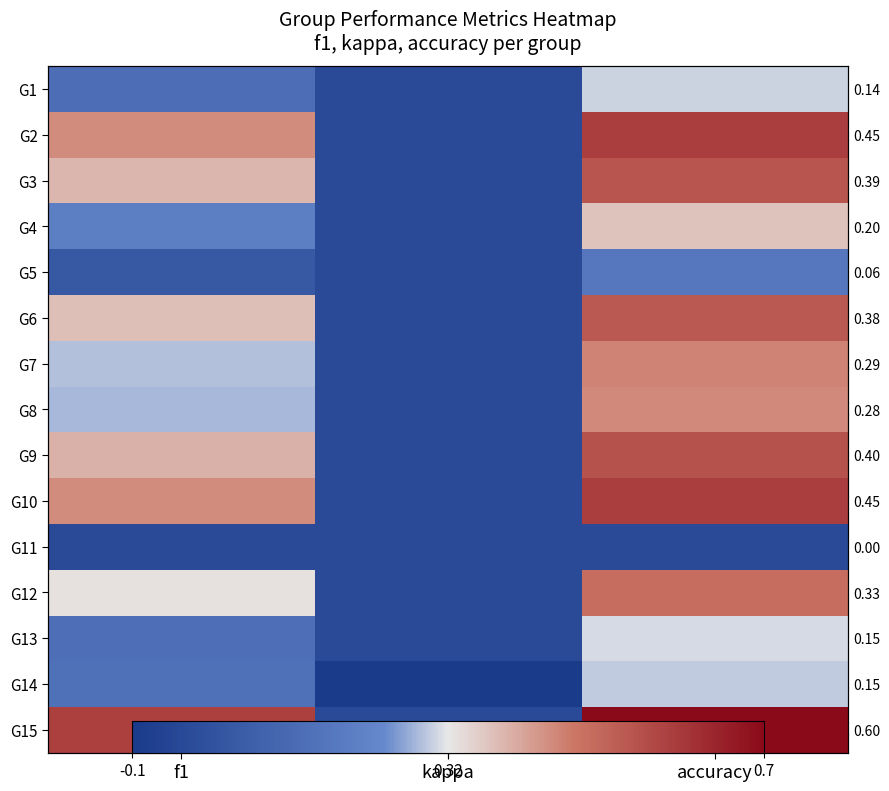

The G3 series shows 0.2 at kappa. True or false?

False